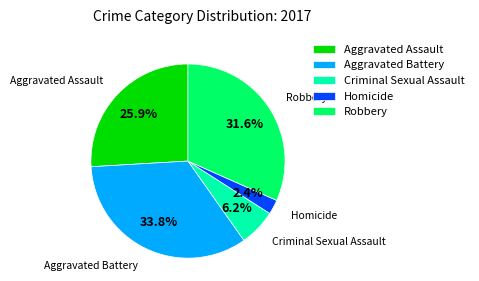

Does Aggravated Battery account for over 50% of the chart?

No